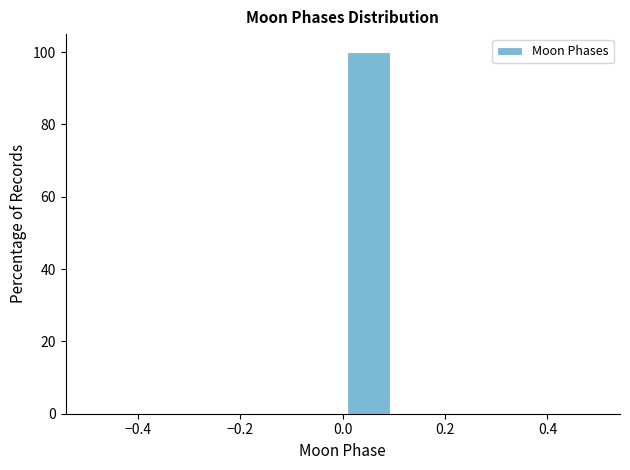

Reading left to right, list every bar in this chart as the range it spans on the x-axis followed by its height. The values are not printed on the chart, so give them approximately, as read against the axis.

-0.5 to -0.4: 0
-0.4 to -0.3: 0
-0.3 to -0.2: 0
-0.2 to -0.1: 0
-0.1 to 0.0: 0
0.0 to 0.1: 100
0.1 to 0.2: 0
0.2 to 0.3: 0
0.3 to 0.4: 0
0.4 to 0.5: 0